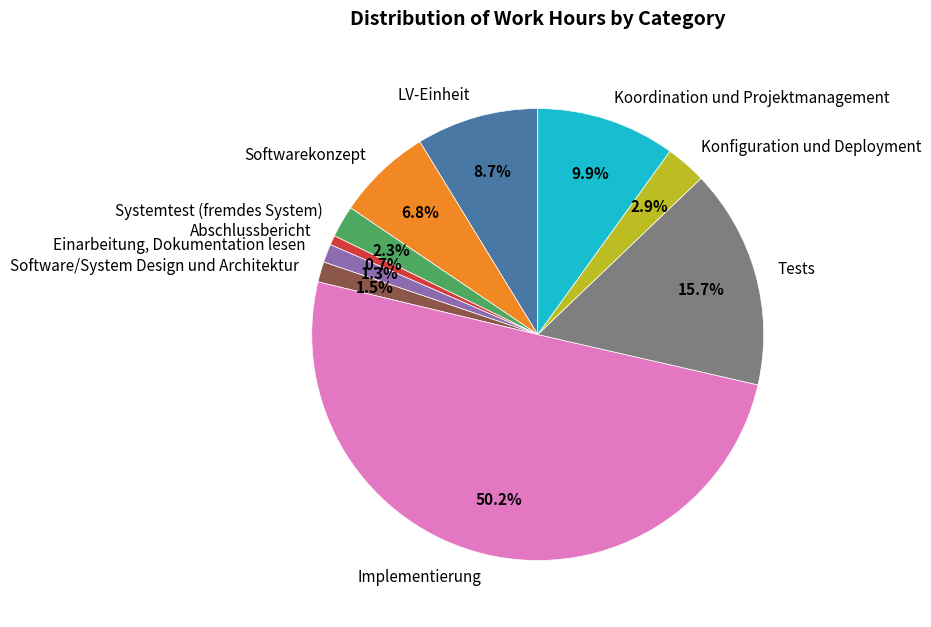

Does Software/System Design und Architektur represent more than half of the total?

No